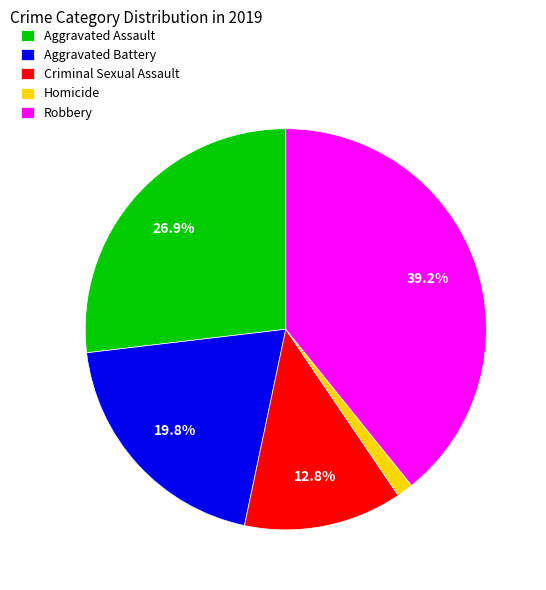

What percentage is the Criminal Sexual Assault slice, to the nearest percent?

13%